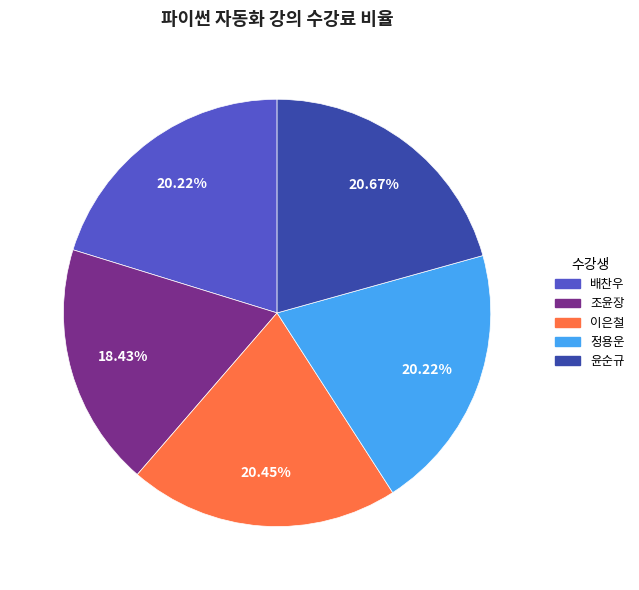

What is the total percentage of 이은철 and 조윤장?

38.9%